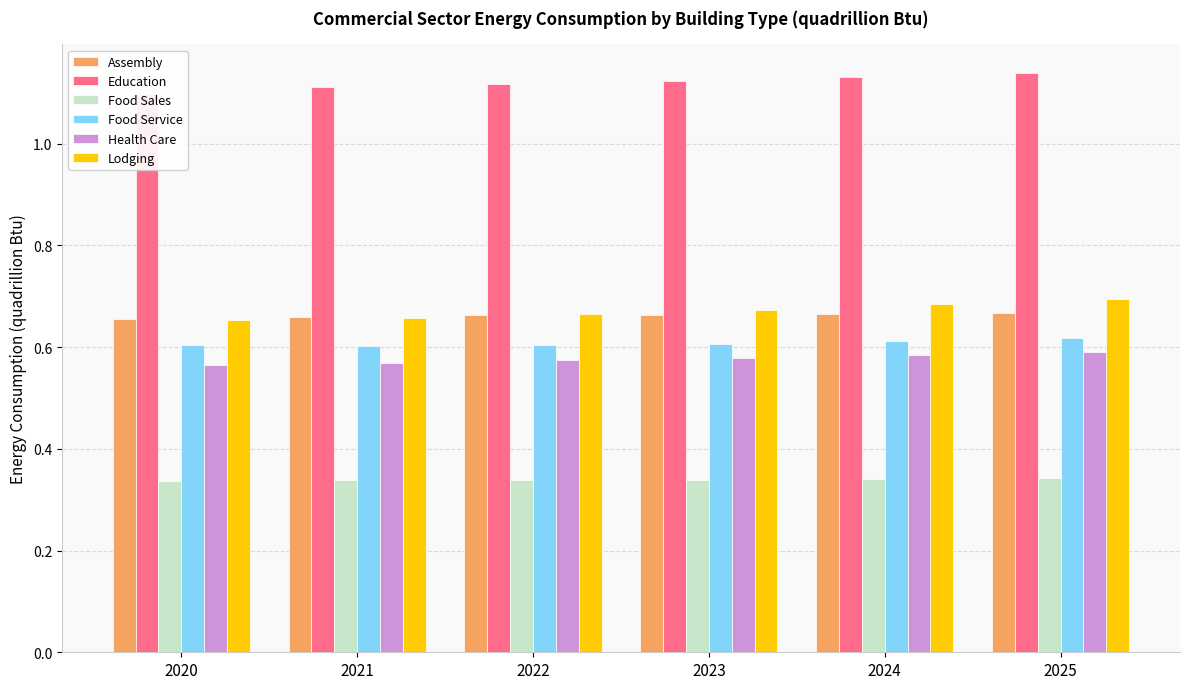

At which category is the sum across all series the highest?

2025